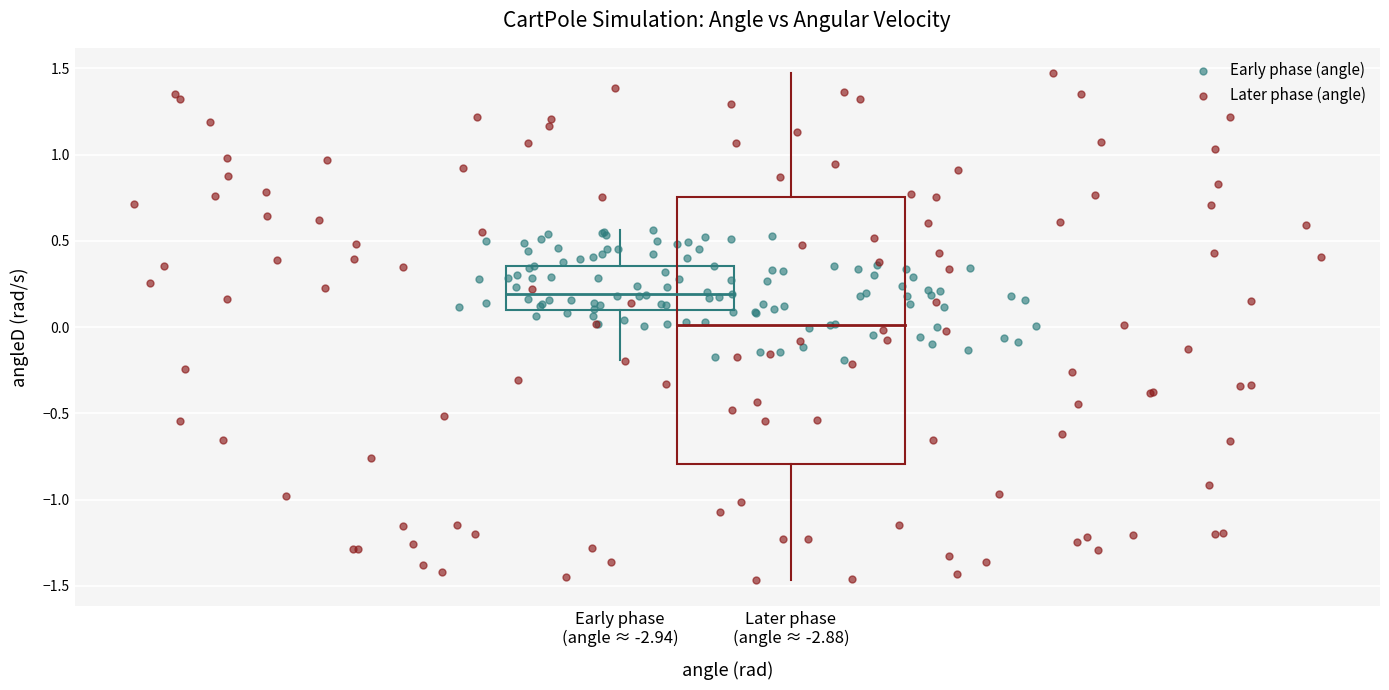

Which series reaches the minimum Y coordinate?

Later phase (angle)